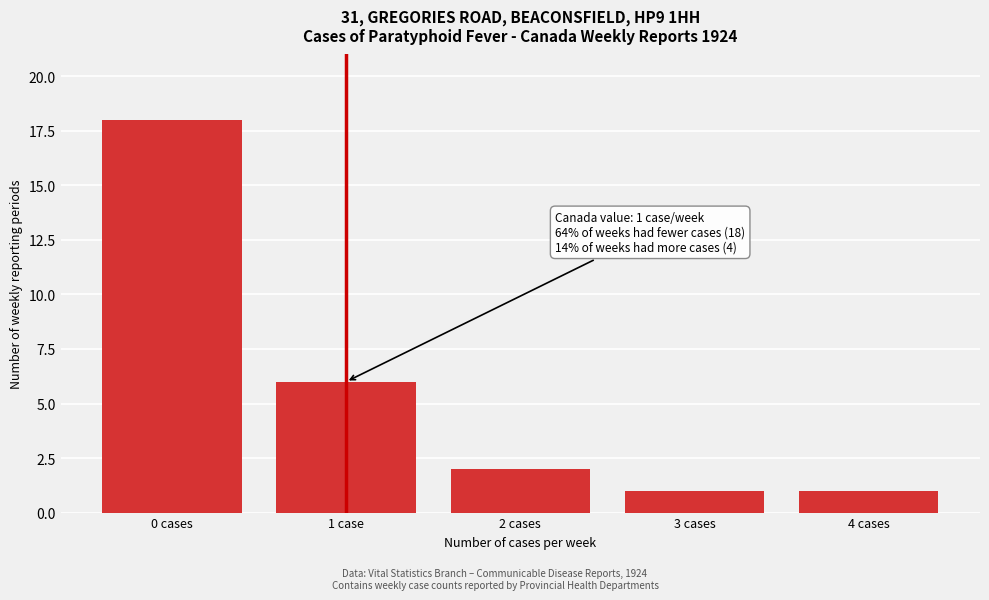

Reading right to left, extract all data points from this chart.

4 cases=1	3 cases=1	2 cases=2	1 case=6	0 cases=18